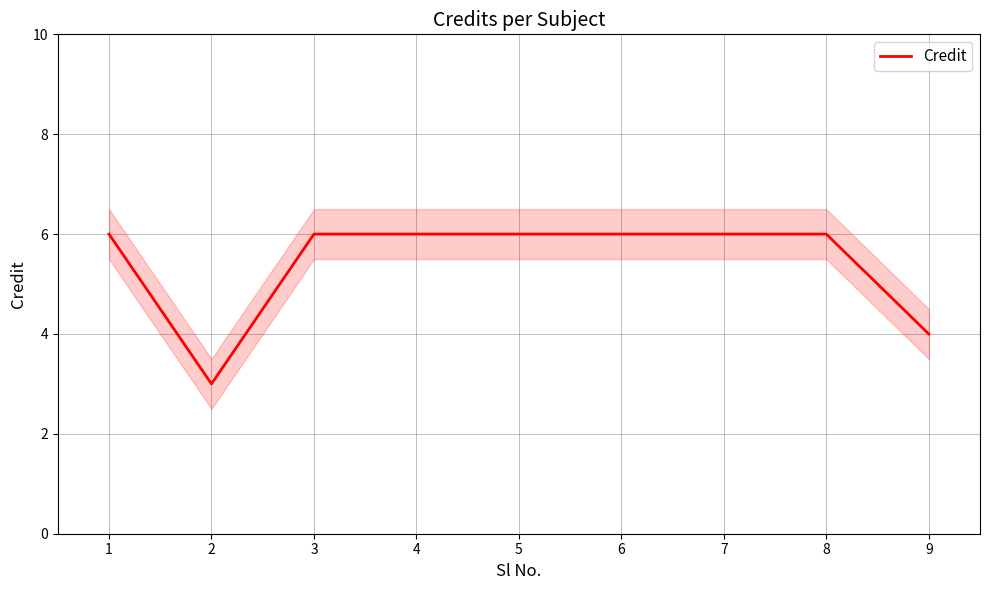

What is the value of the 2nd point from the left?

3